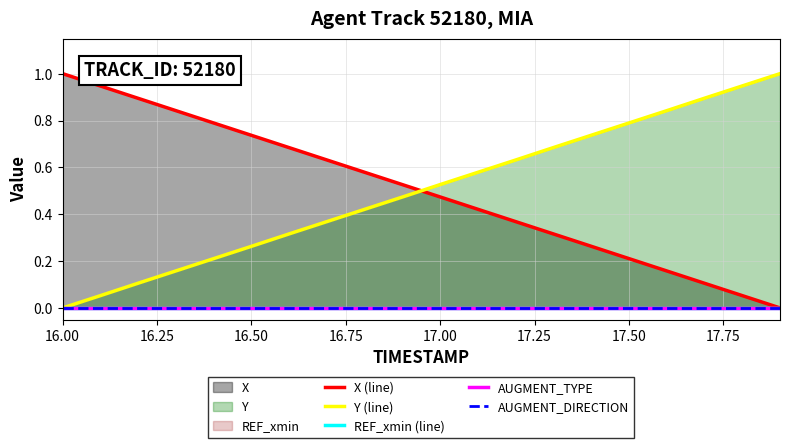

How many categories are shown in the chart?

20